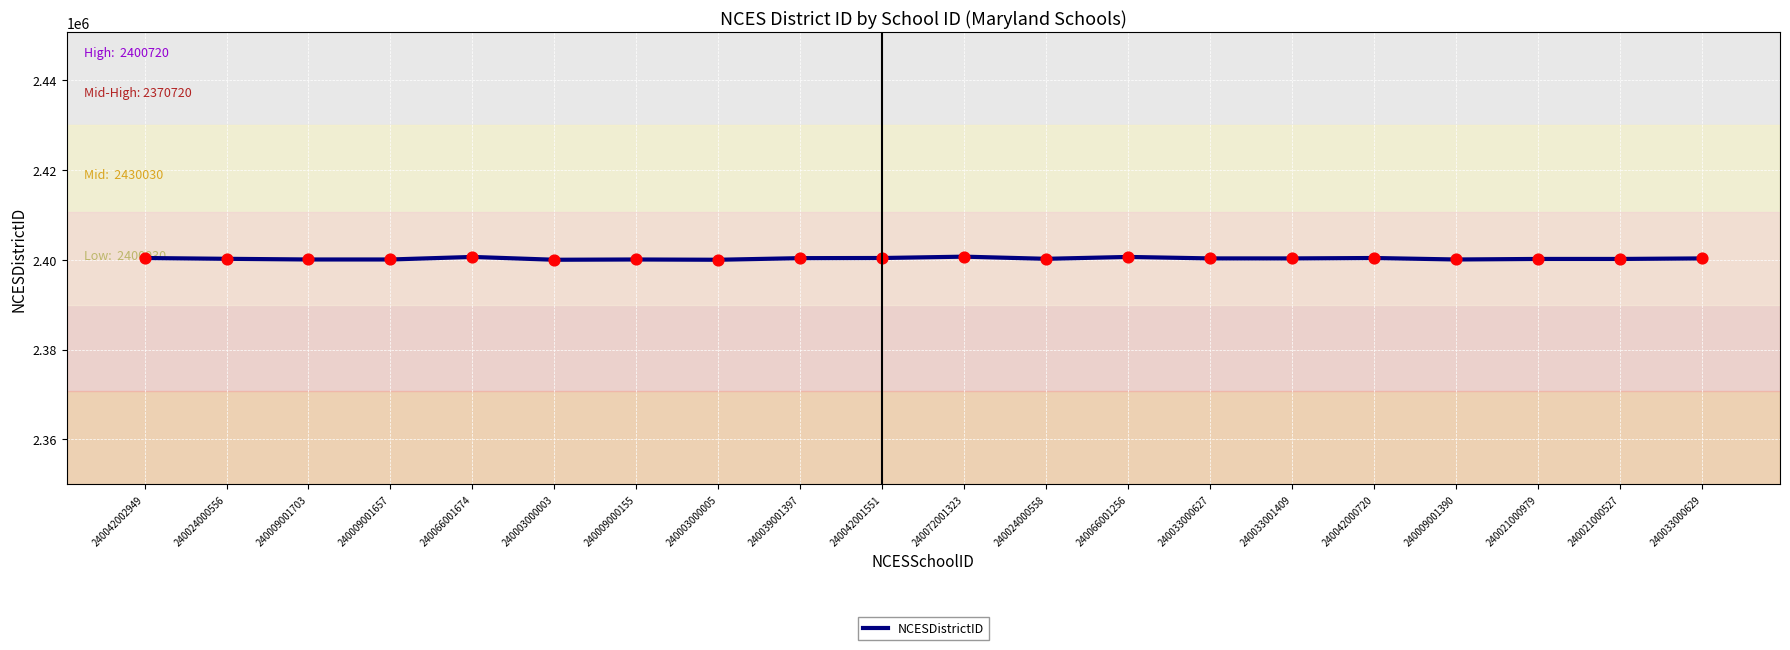

Approximately how many times larger is the value at 240033001409 compared to 240003000003?

1.0